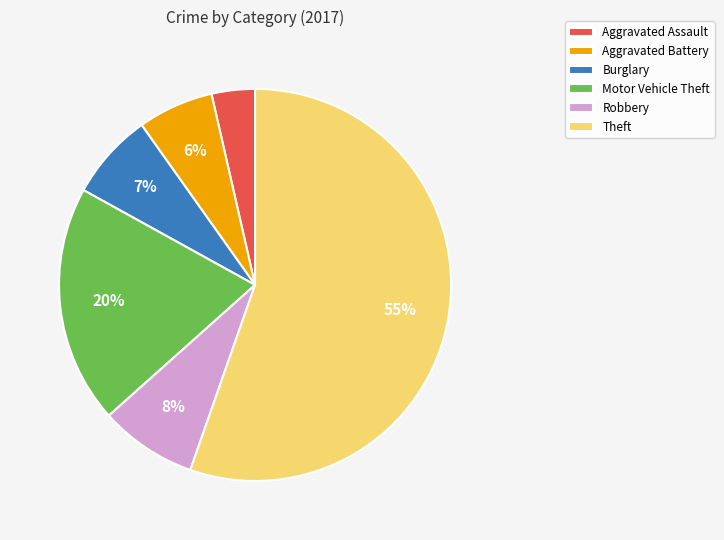

Is Aggravated Battery the majority of the pie?

No